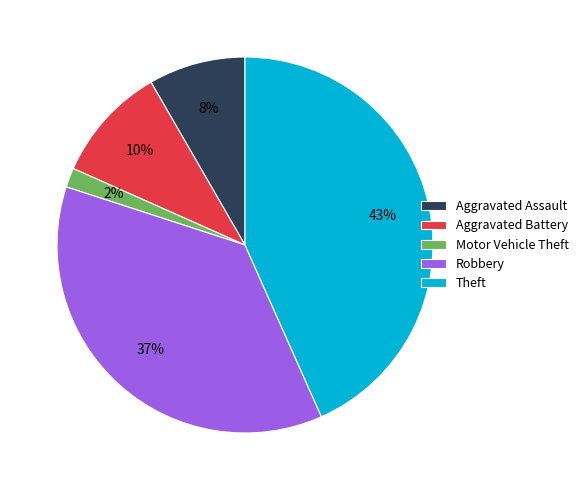

To the nearest percent, what is the difference between the Aggravated Assault and Aggravated Battery slice percentages?

2%